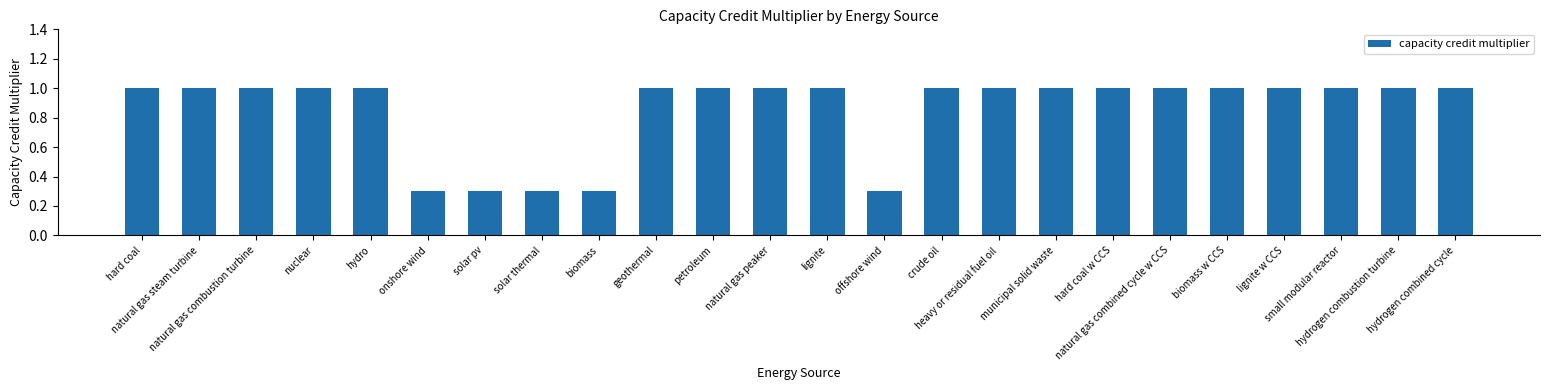

Is it true that the value at geothermal is 1.5?

False